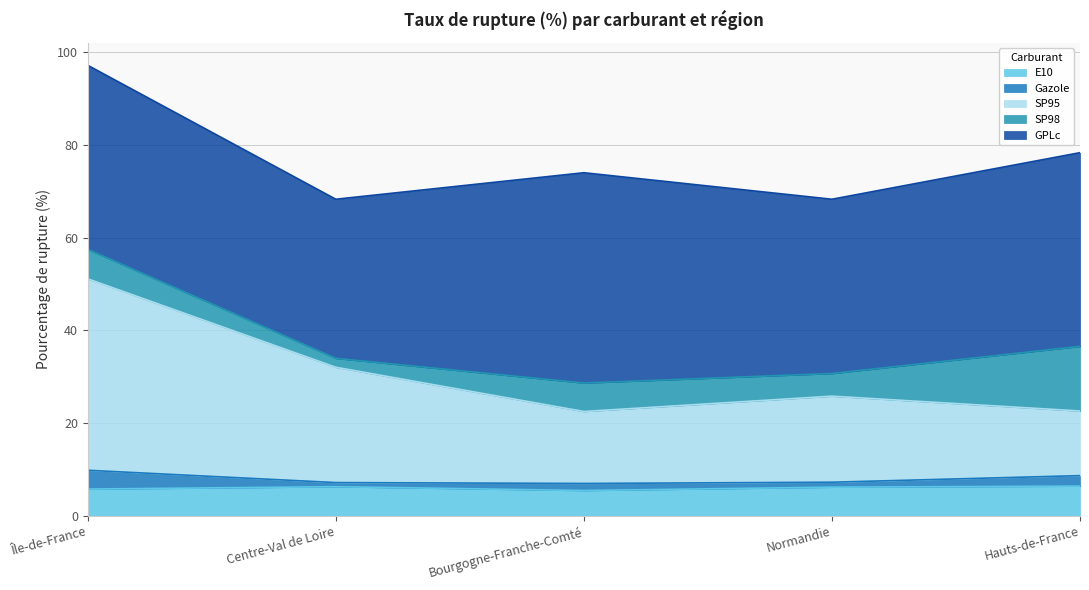

What is the maximum value for E10?

6.4